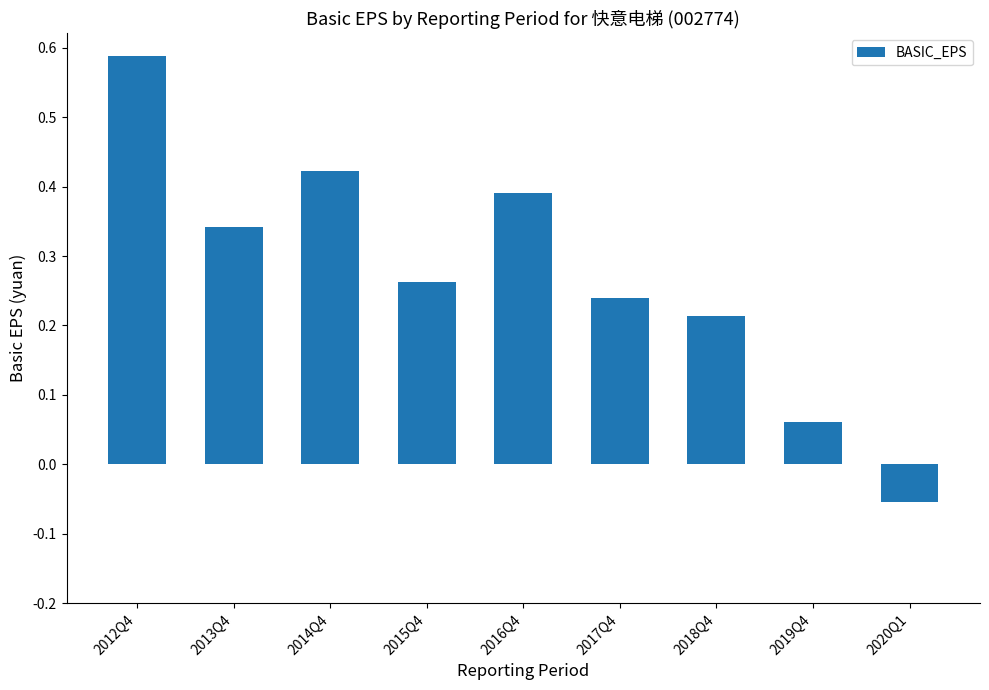

The chart shows a value of 0.5 at 2013Q4. True or false?

False